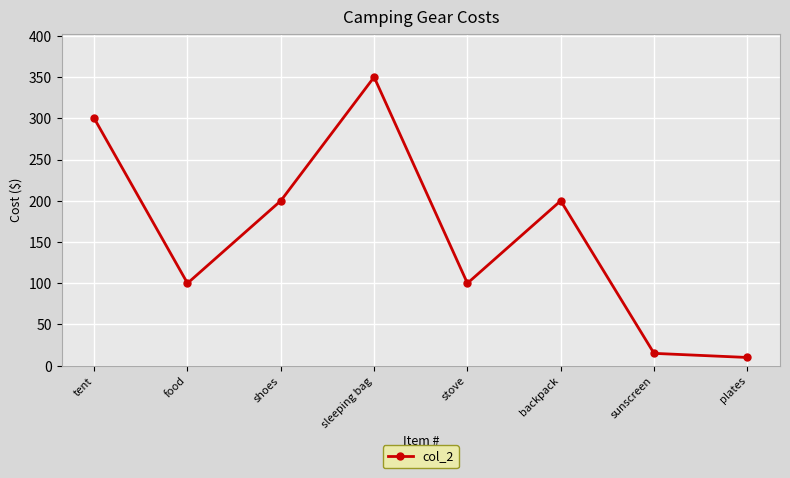

At which category does the data reach its first local valley?

food